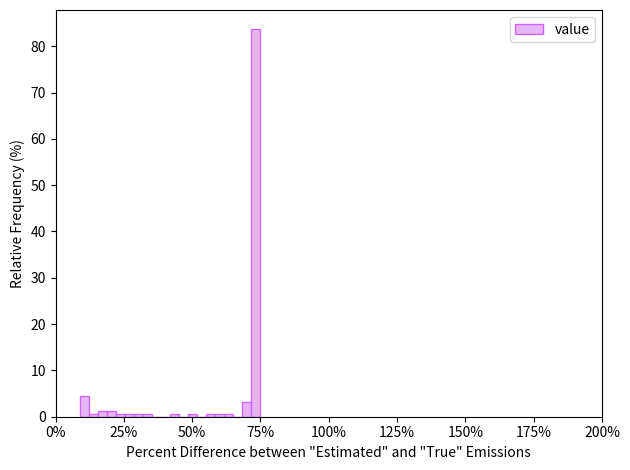

Around what value on the x-axis is the tallest bar? Give the approximate position of its centre, as read against the axis.

75